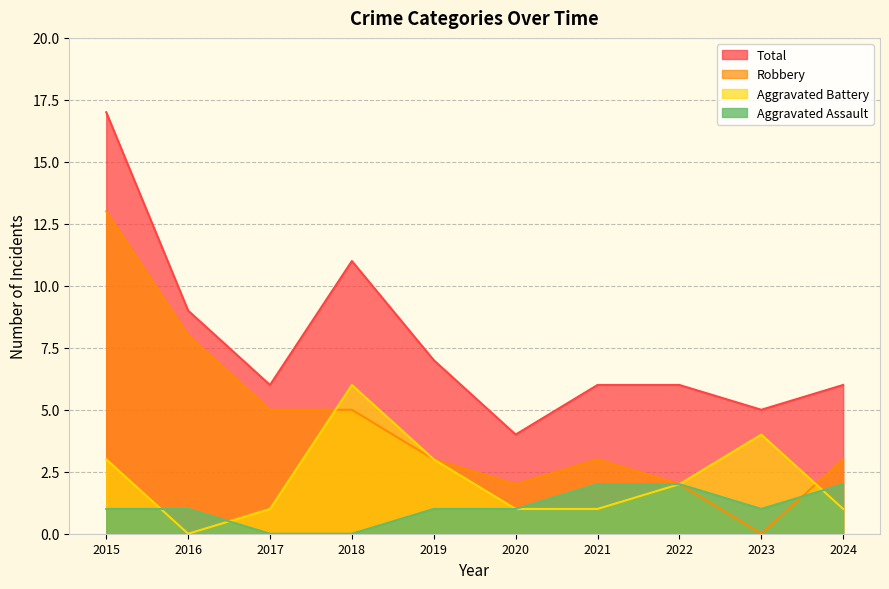

Where is the first local minimum for Total?

2017